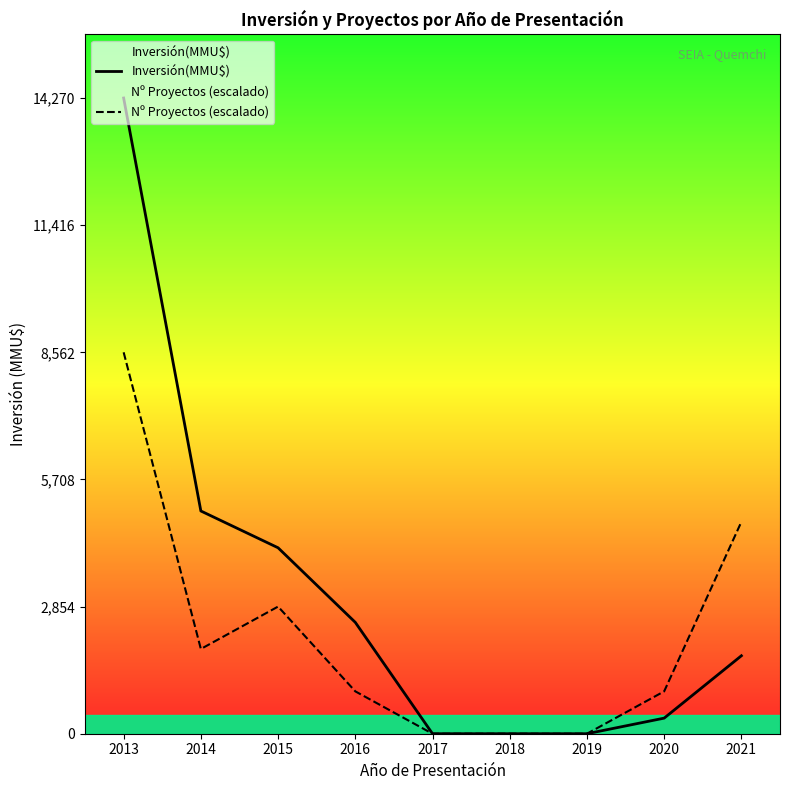

True or false: Nº Proyectos (escalado) has a value of 363.6 at 2016.

False